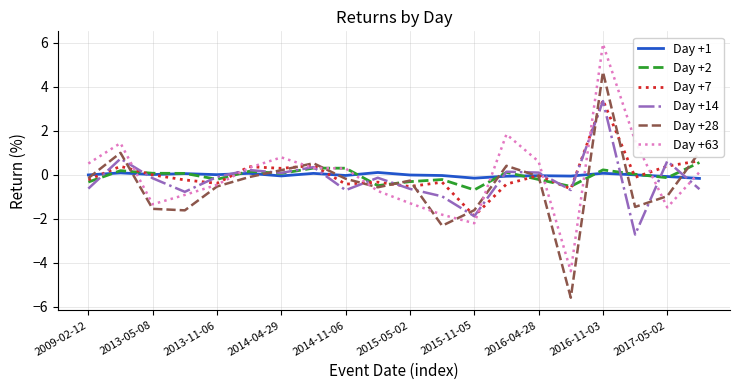

What is the minimum value for Day +1?

-0.2